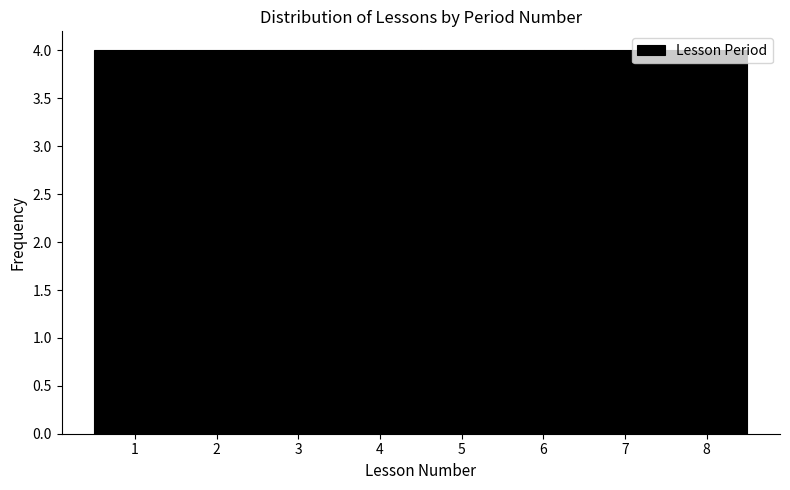

Reading left to right, transcribe this chart: for each bar, give the range it covers on the x-axis and its height. The values are not printed on the chart, so give them approximately, as read against the axis.

0.5 to 1.5: 4
1.5 to 2.5: 4
2.5 to 3.5: 4
3.5 to 4.5: 4
4.5 to 5.5: 4
5.5 to 6.5: 4
6.5 to 7.5: 4
7.5 to 8.5: 4